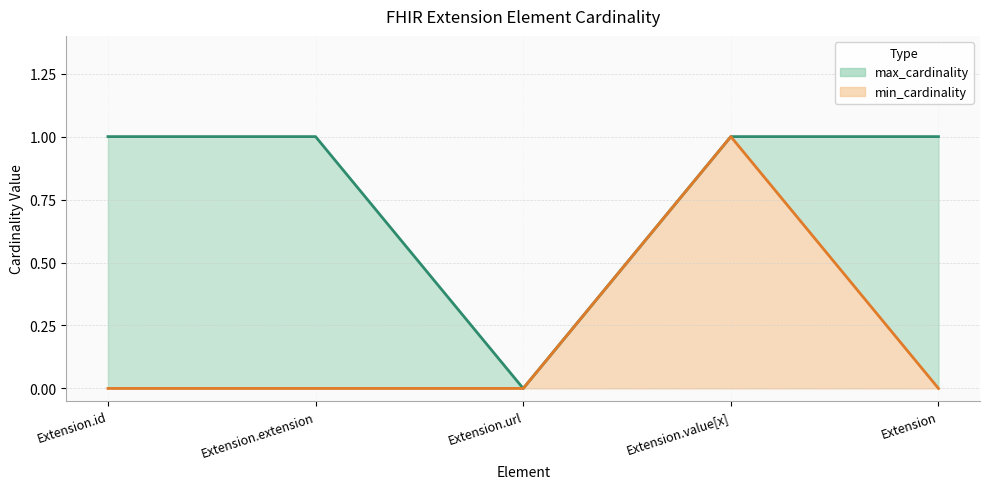

What is the maximum value shown in the chart?

1